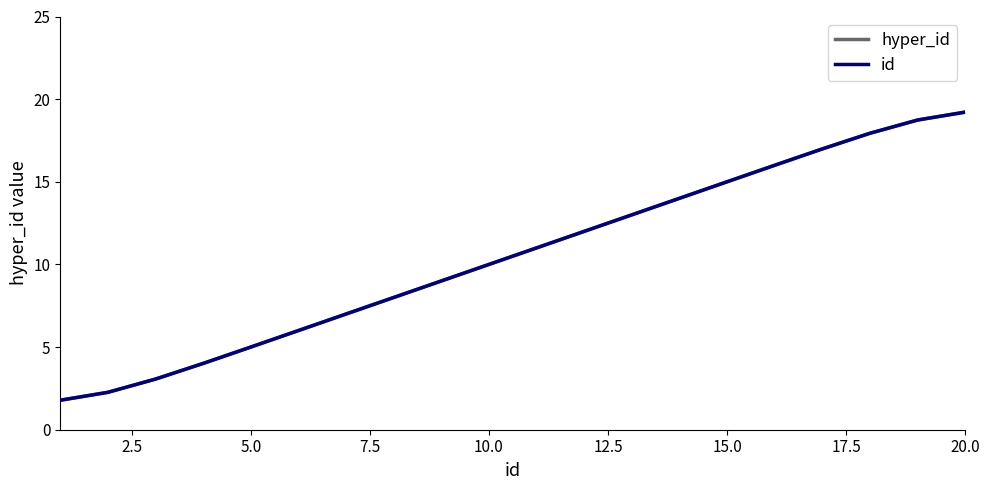

Reading right to left, what are all the values shown in this chart?

hyper_id: 19.2	18.7	17.9	17.0	16.0	15.0	14.0	13.0	12.0	11.0	10.0	9.0	8.0	7.0	6.0	5.0	4.0	3.1	2.3	1.8
id: 19.2	18.7	17.9	17.0	16.0	15.0	14.0	13.0	12.0	11.0	10.0	9.0	8.0	7.0	6.0	5.0	4.0	3.1	2.3	1.8